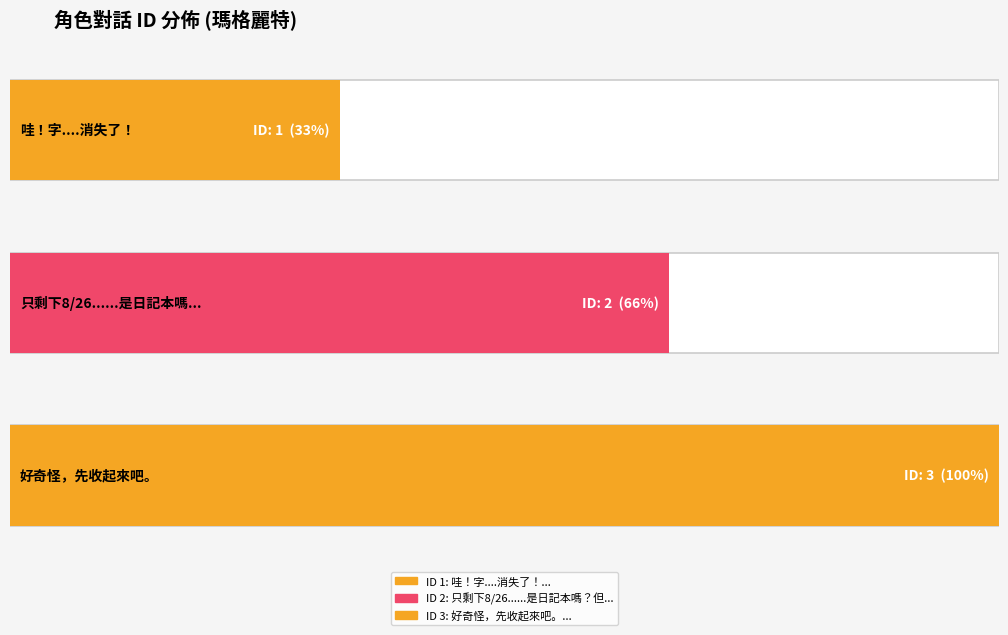

List the labels in order of value, smallest first.

哇！字....消失了！, 只剩下8/26......是日記本嗎？但怎麼會沒紀錄呢。, 好奇怪，先收起來吧。